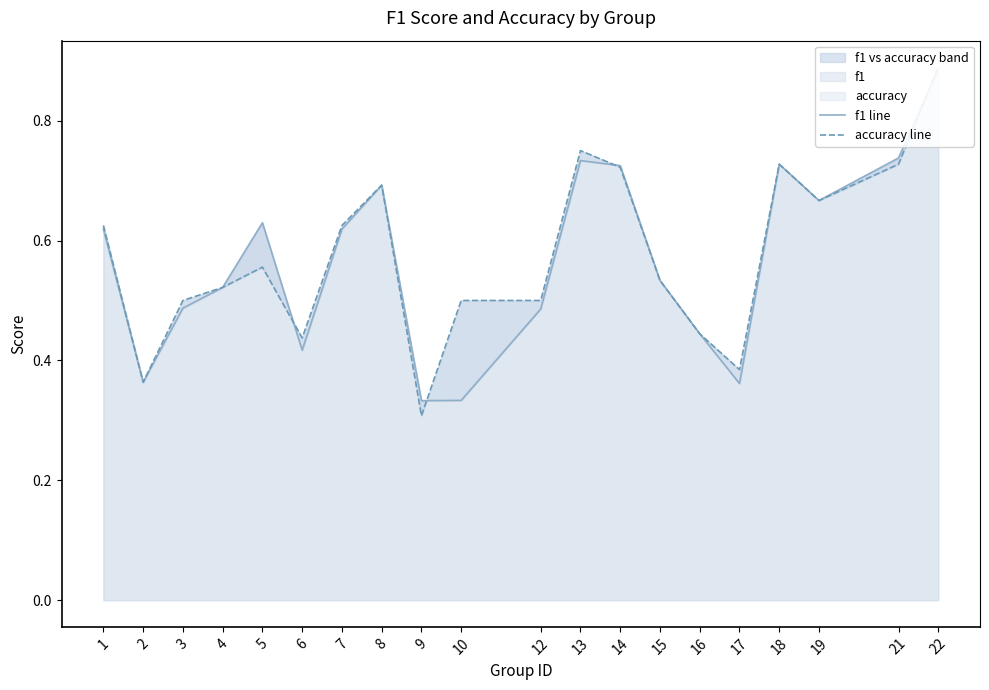

How many categories are shown in the chart?

20